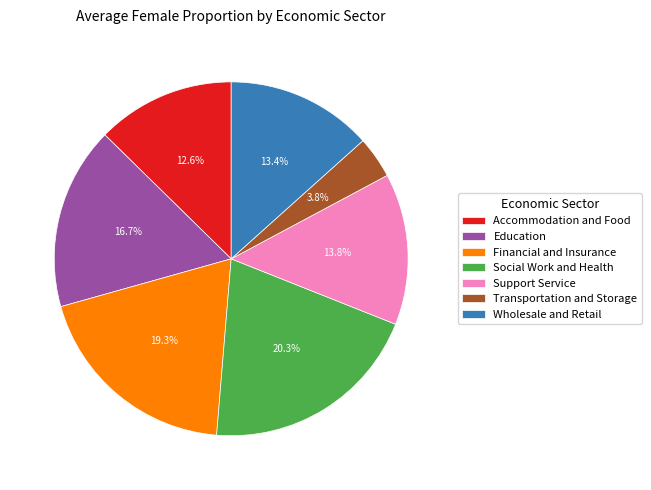

To the nearest percent, what percentage of the pie is Wholesale and Retail?

13%